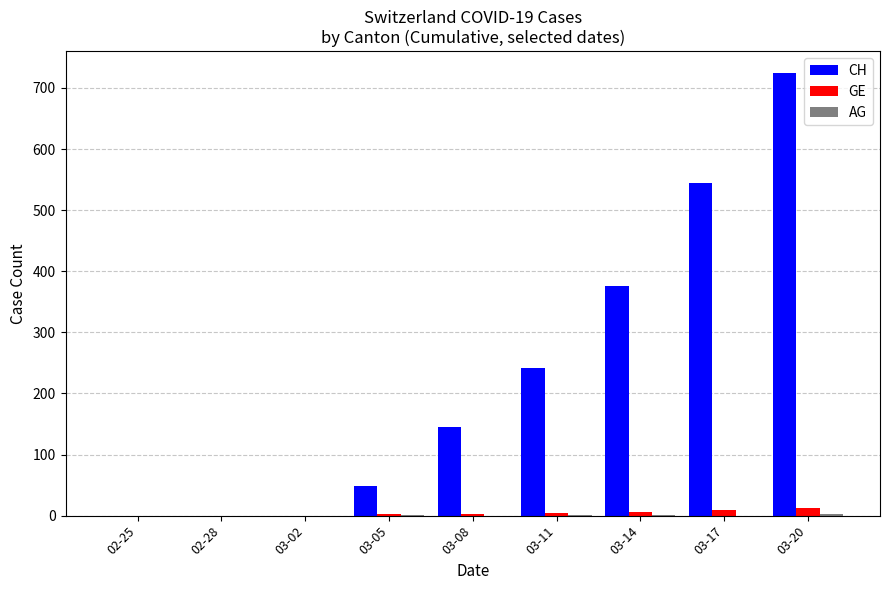

Where is CH nearest to the value 362?

03-14